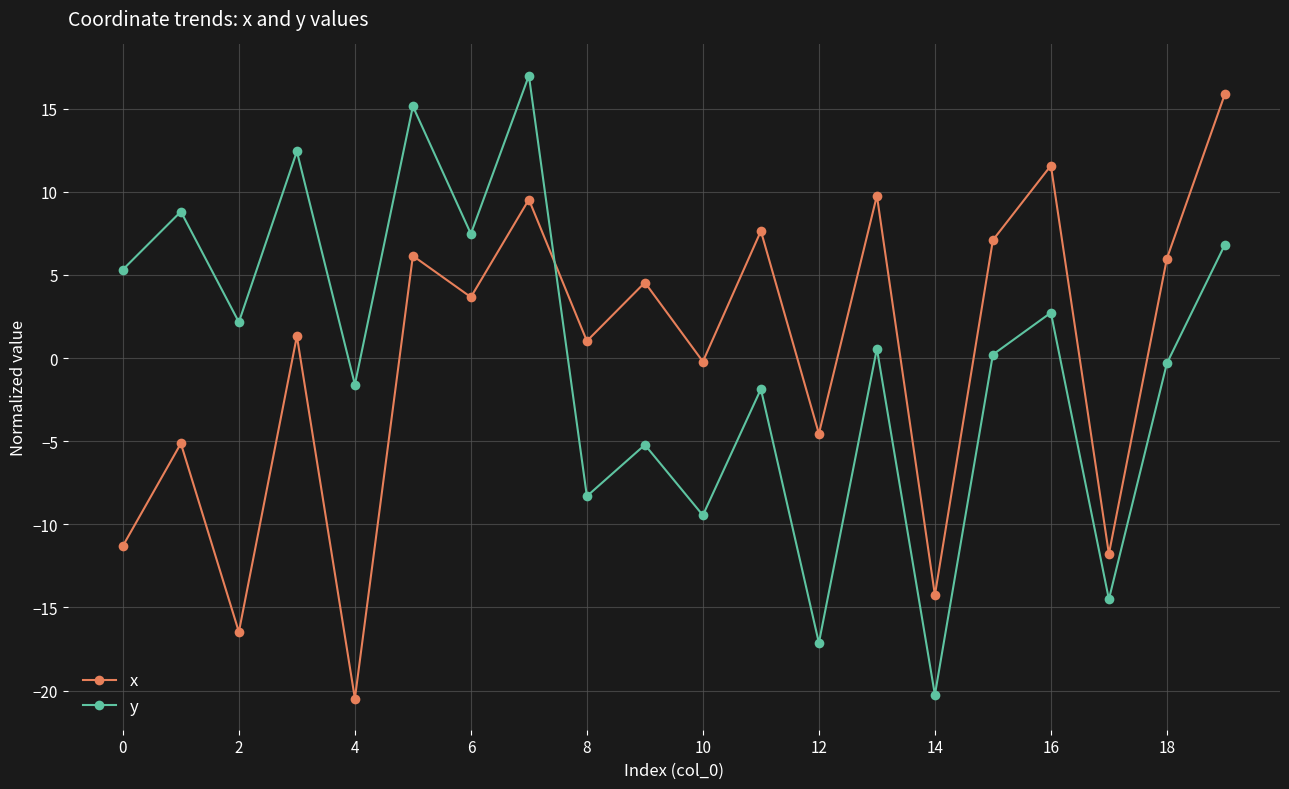

What is the value of the x point at the 18th from the left?

-11.8